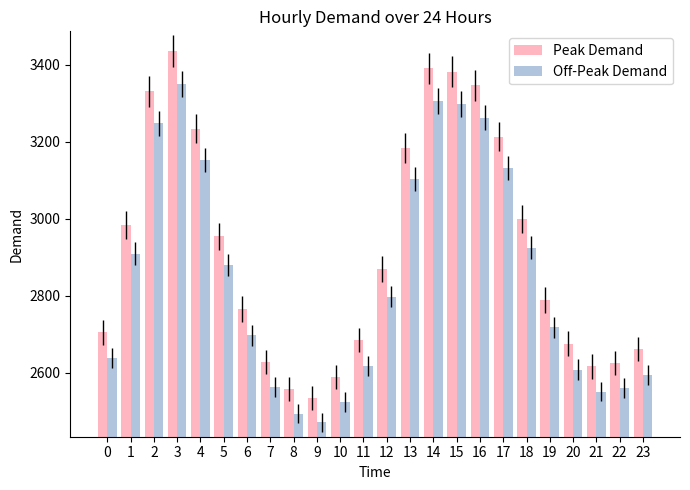

What are all the series names shown in the legend?

Peak Demand, Off-Peak Demand